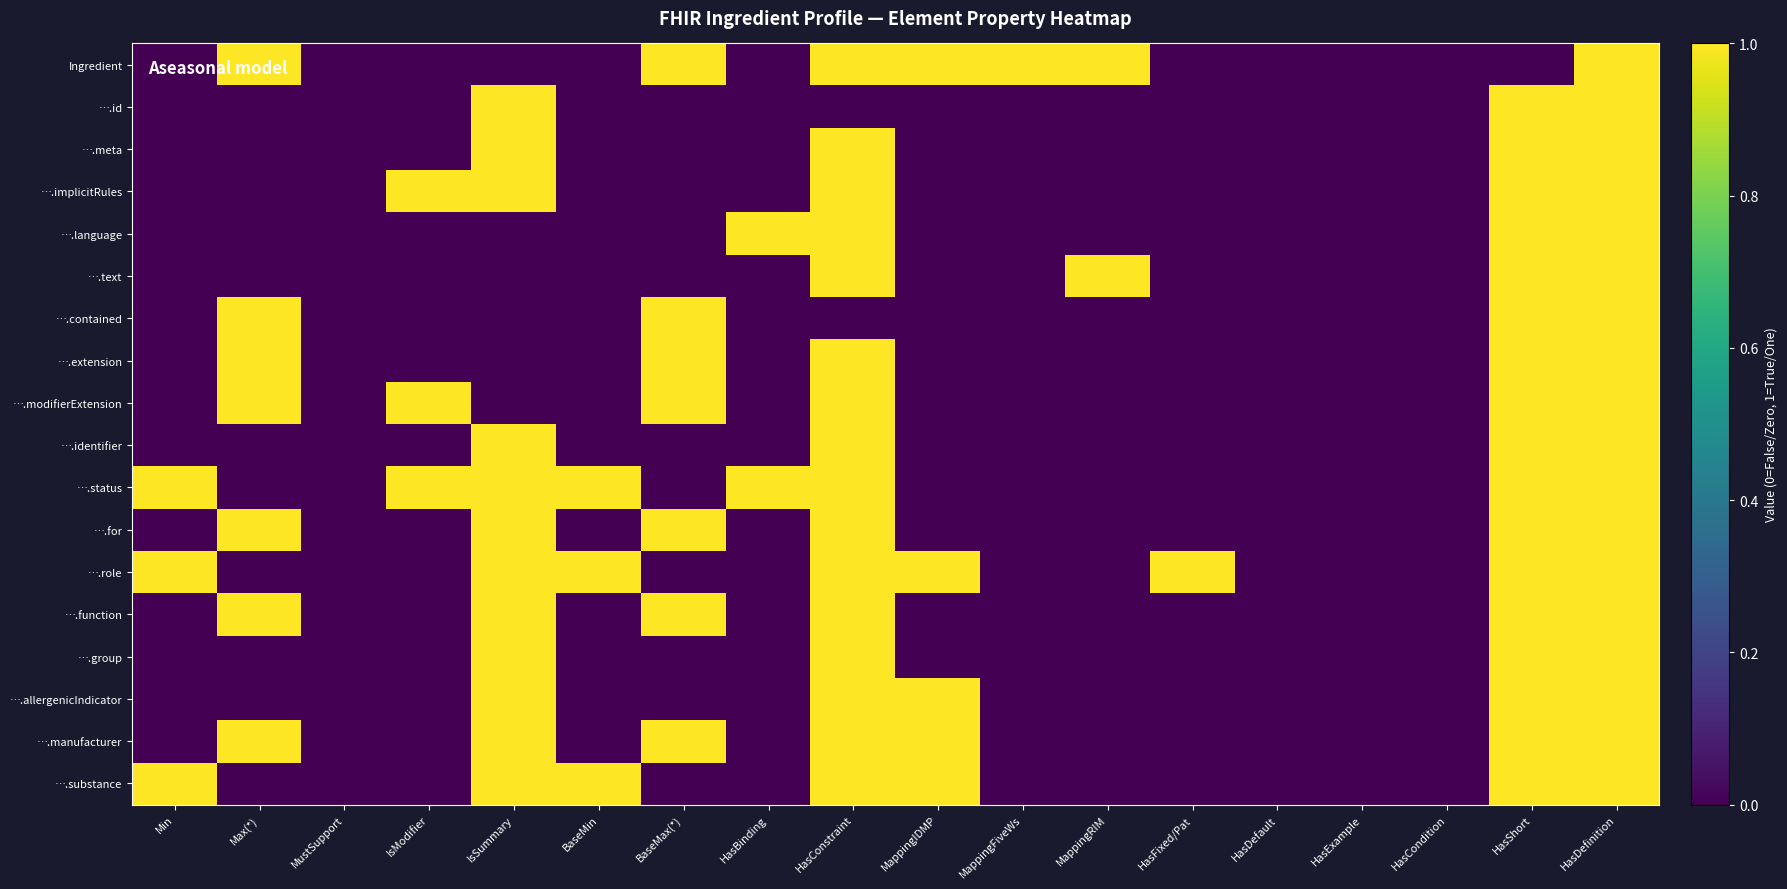

Which has a higher value, HasFixed/Pat or BaseMin?

HasFixed/Pat